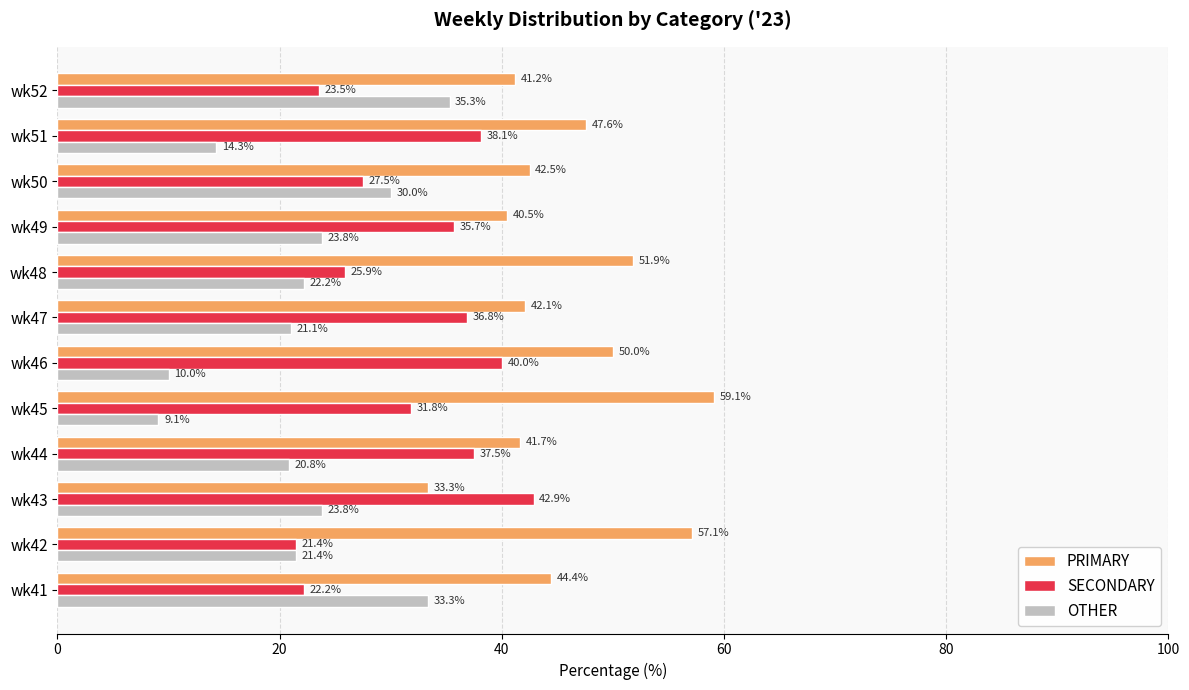

Which series has the largest total across all categories?

PRIMARY